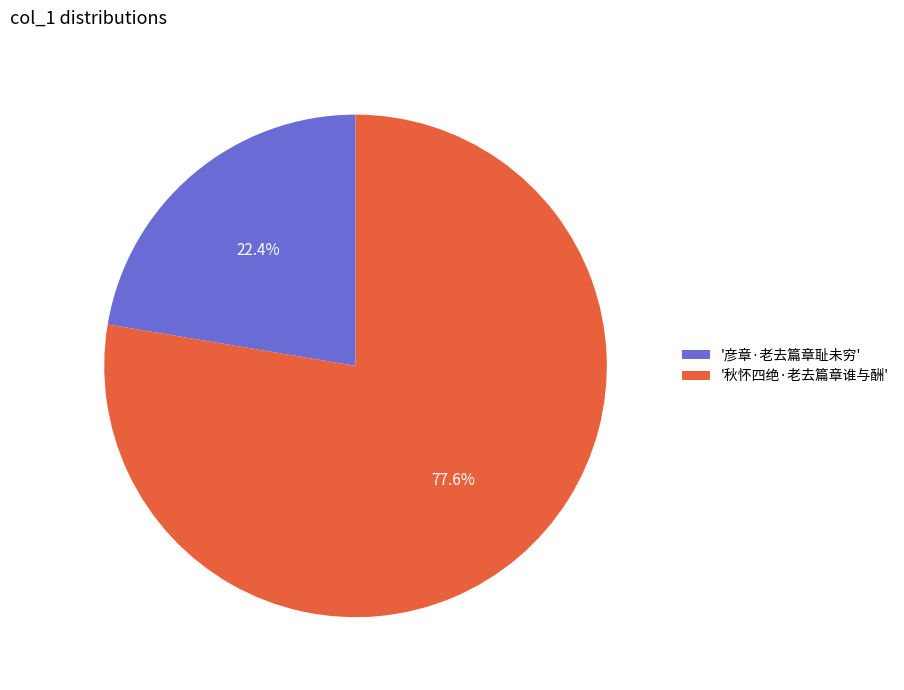

What is the smallest slice in the pie chart?

'彦章·老去篇章耻未穷'